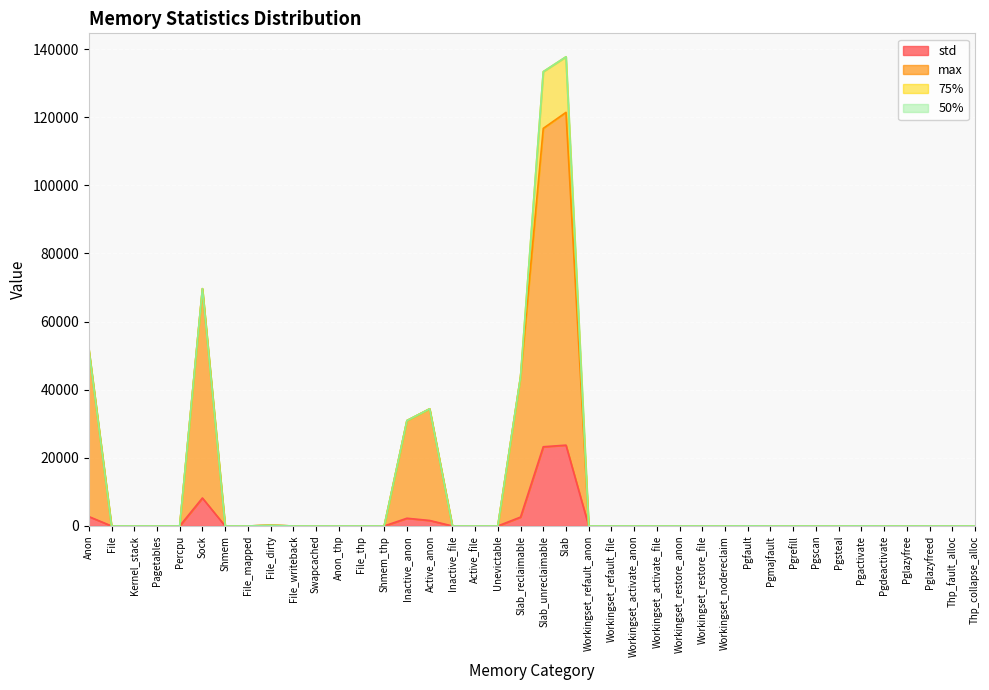

What is the difference between the maximum and minimum values in the std series?

23724.7